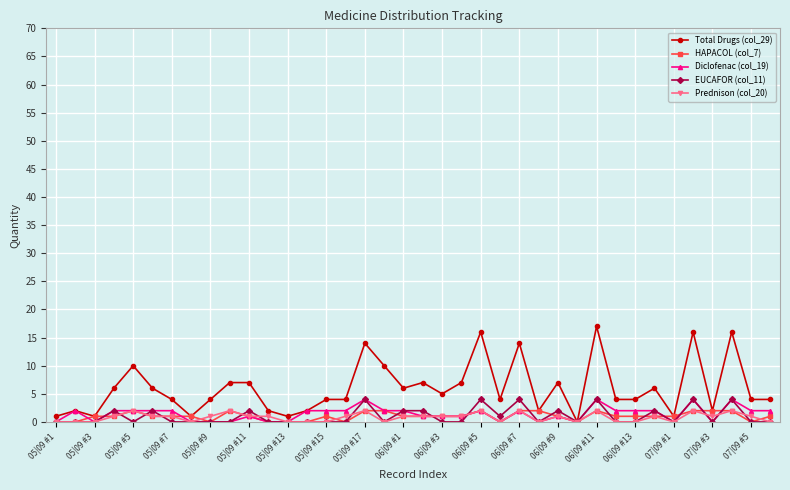

True or false: EUCAFOR (col_11) has more than 1 points higher than both neighbors.

True